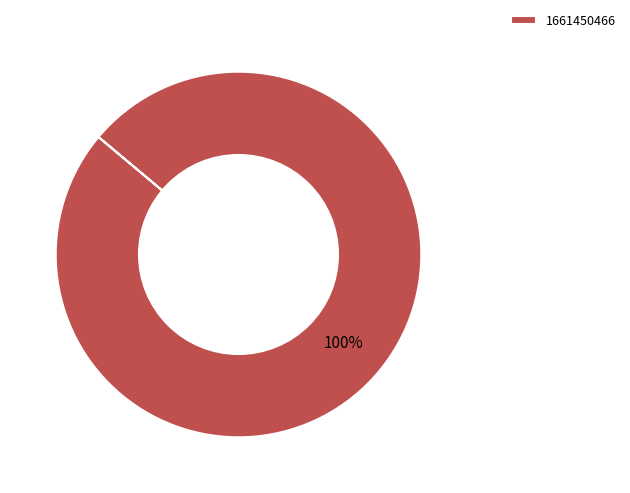

Does 1661450466 account for over 50% of the chart?

Yes